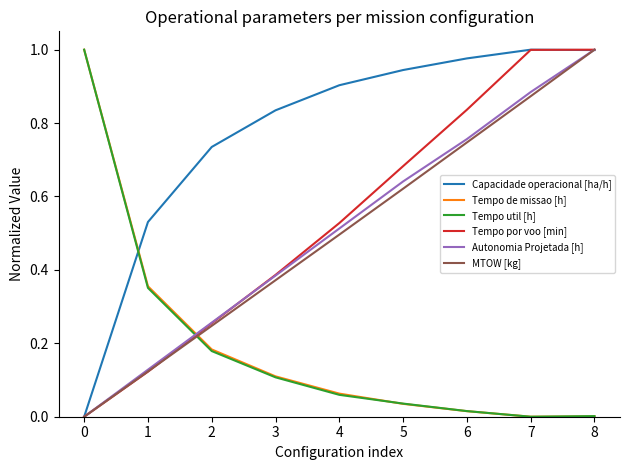

Is it true that Tempo util [h] equals -0.7 at 7?

False